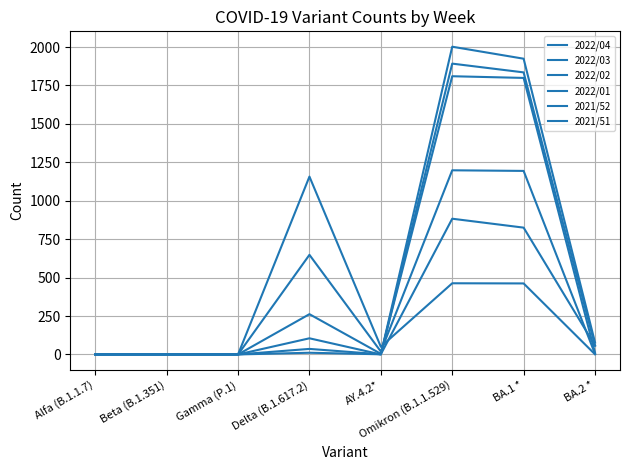

How many lines are shown in the chart?

6